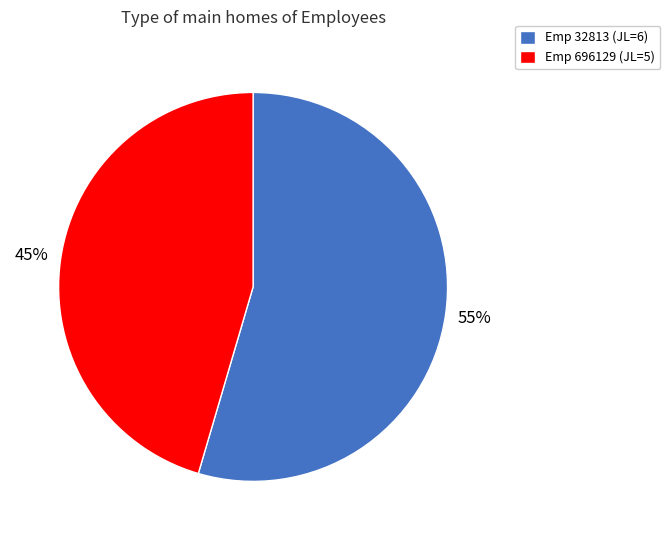

Is there a majority slice in this chart?

Yes